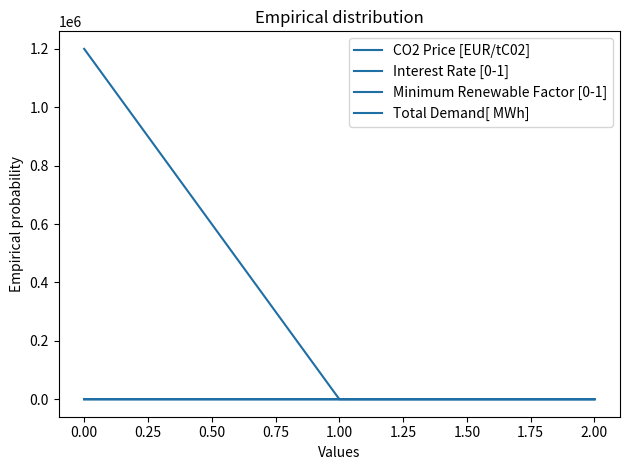

Does the chart display data point markers on the line(s)?

No